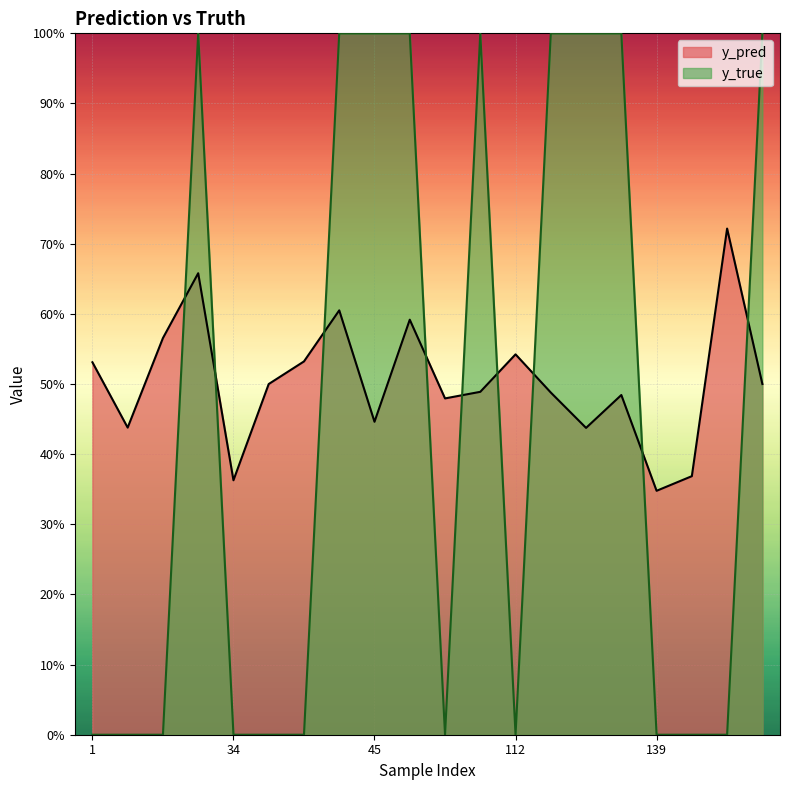

What is the spread (max minus min) of values at 42?

0.4